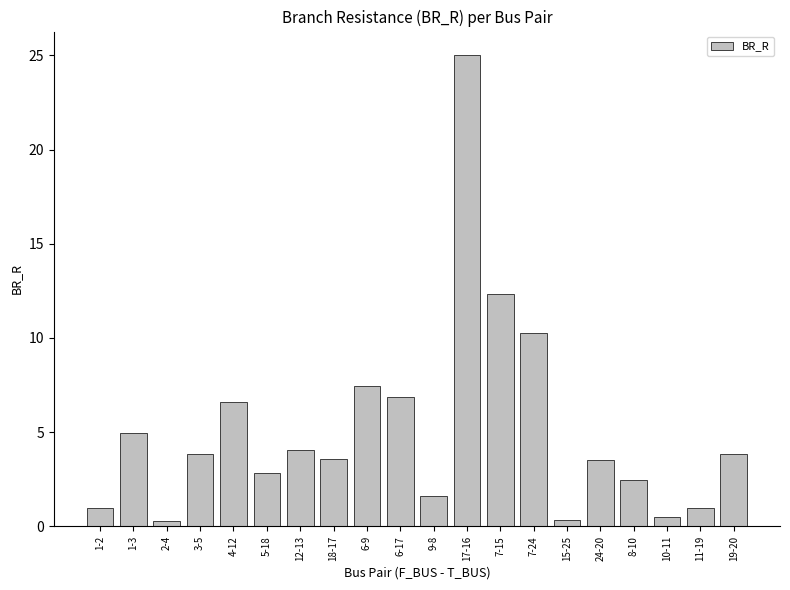

Which category has the highest value across all series?

17-16